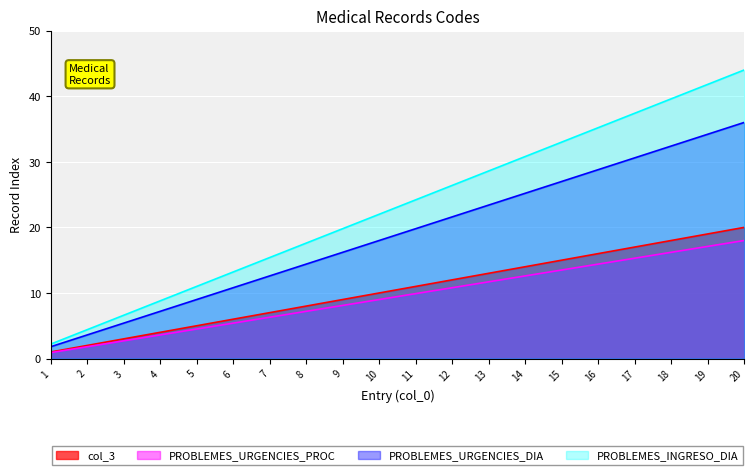

How many values in the PROBLEMES_URGENCIES_PROC series exceed 9?

10